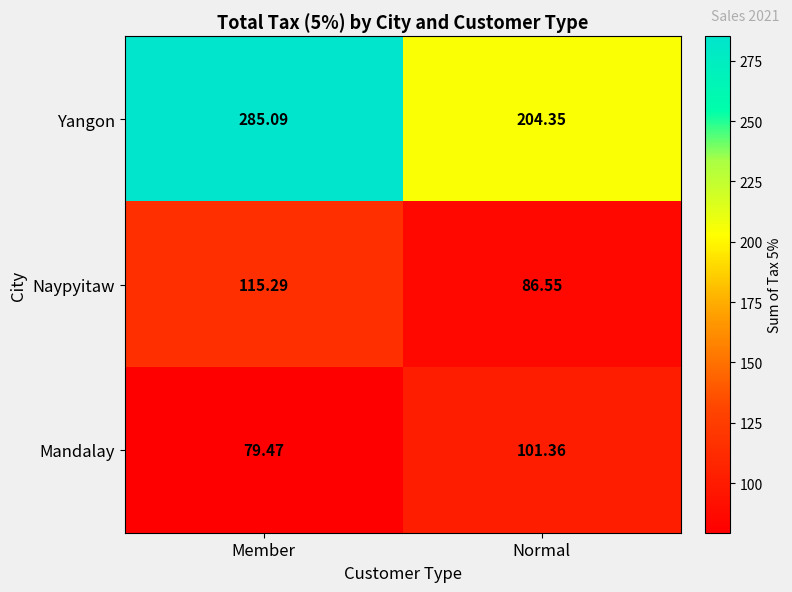

How many categories are shown in the chart?

2